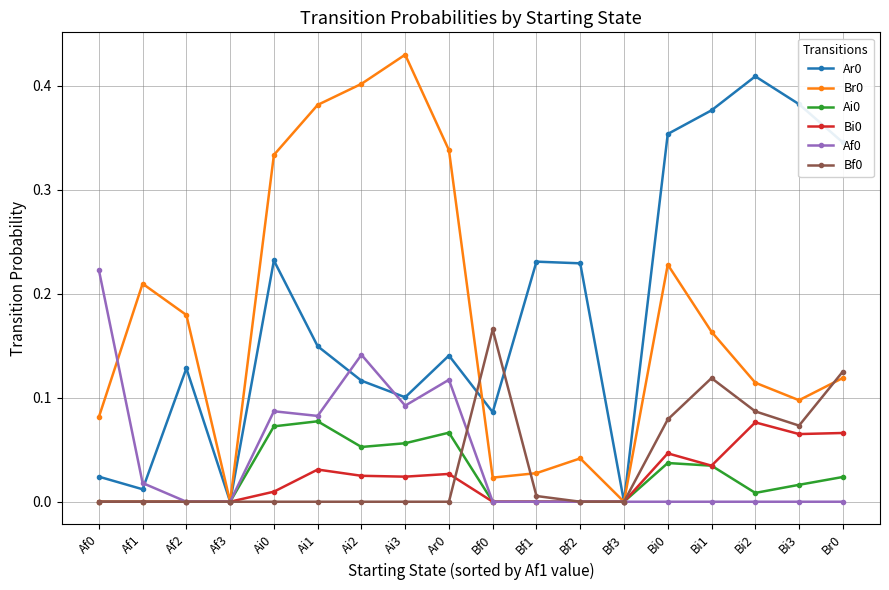

Is it true that Bi0 equals 0.0 at Bf3?

True